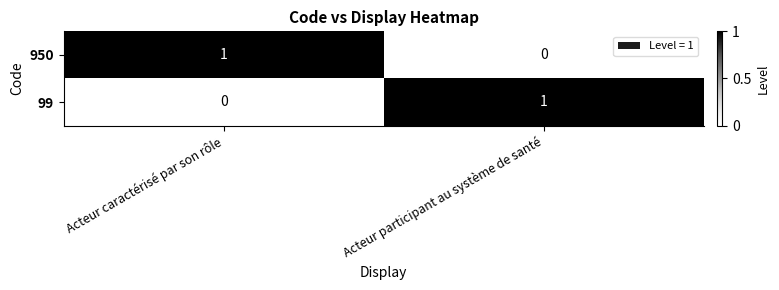

The value of 950 at Acteur participant au système de santé is -1. True or false?

False